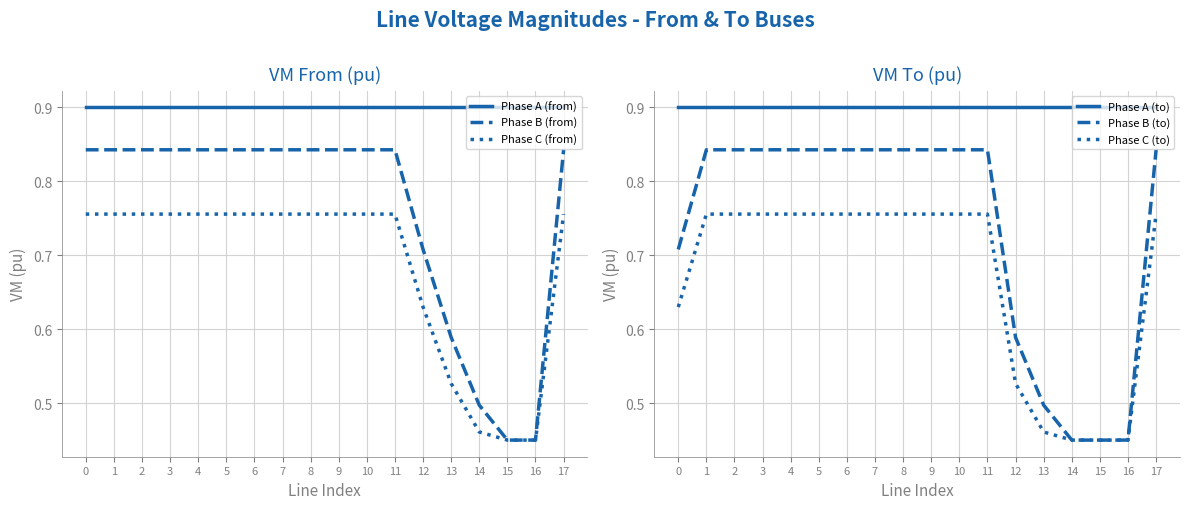

Does the chart have visible grid lines?

Yes